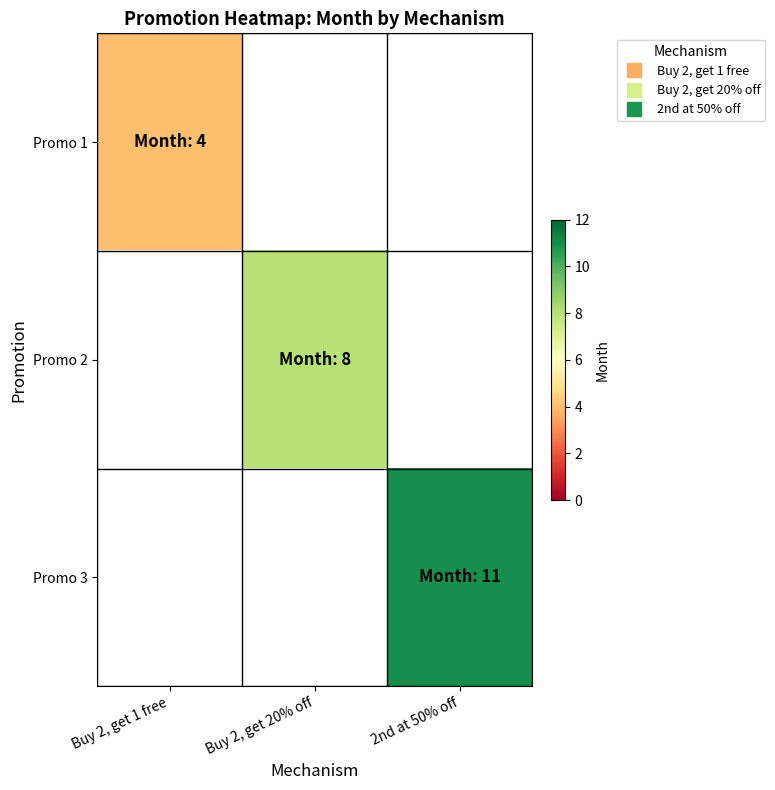

How many values in Promo 3 are above zero?

1